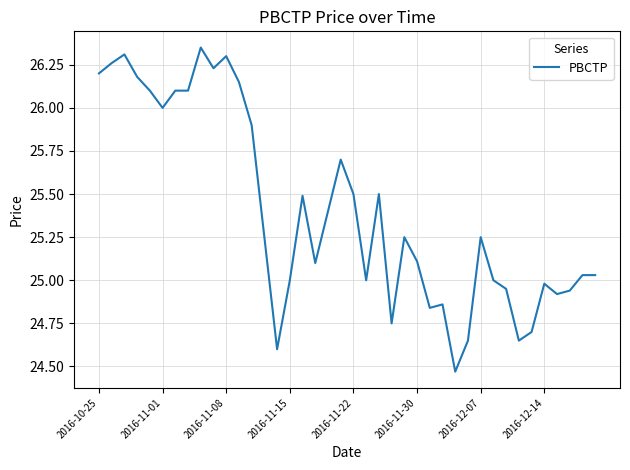

What is the difference between the maximum and minimum values?

1.9